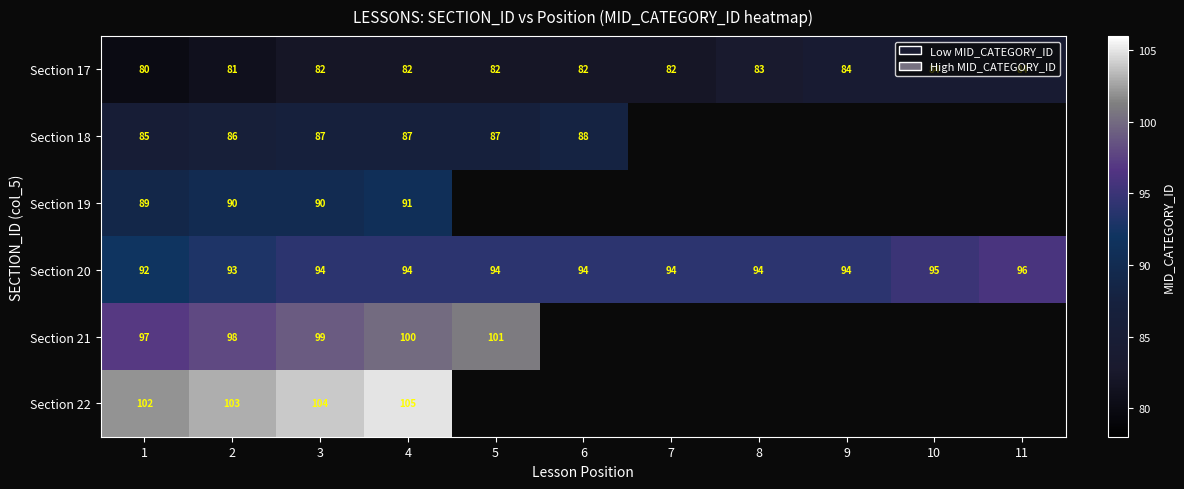

What is the average value of the Section 20 series?

94